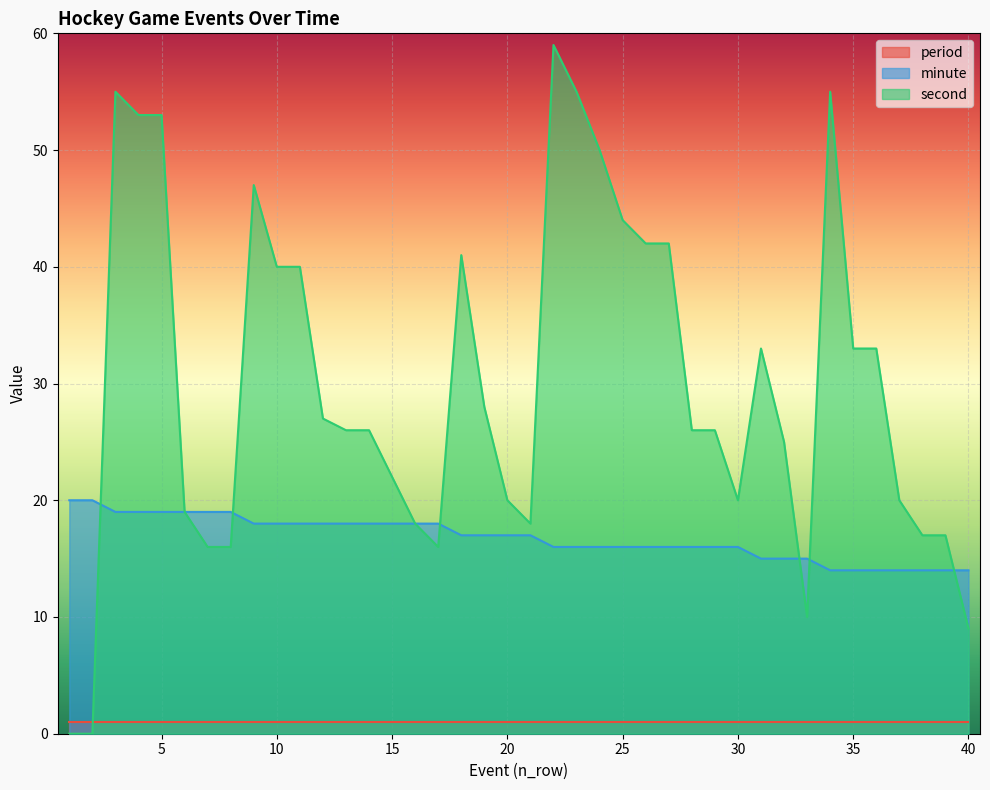

At 35, list the series in order from largest to smallest.

second, minute, period